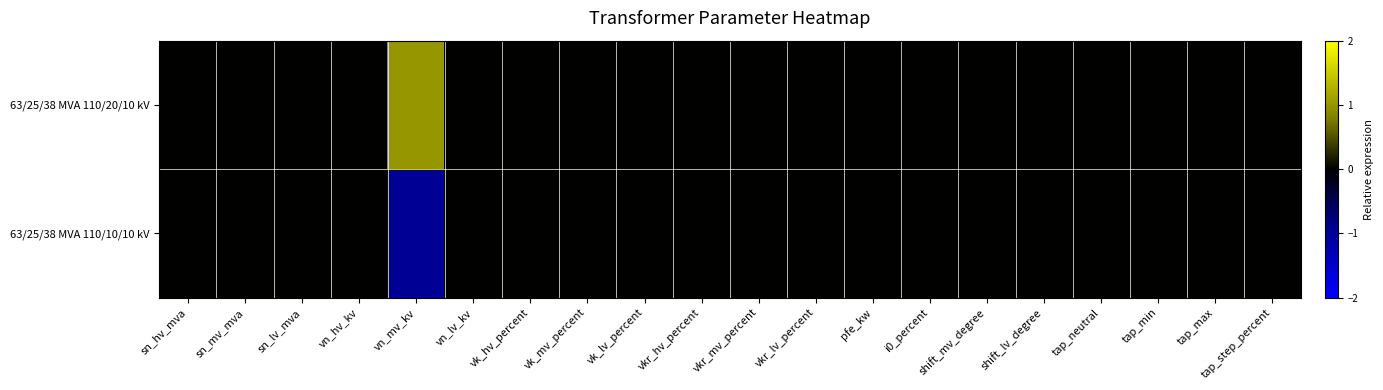

Which series has the largest total across all categories?

63/25/38 MVA 110/20/10 kV